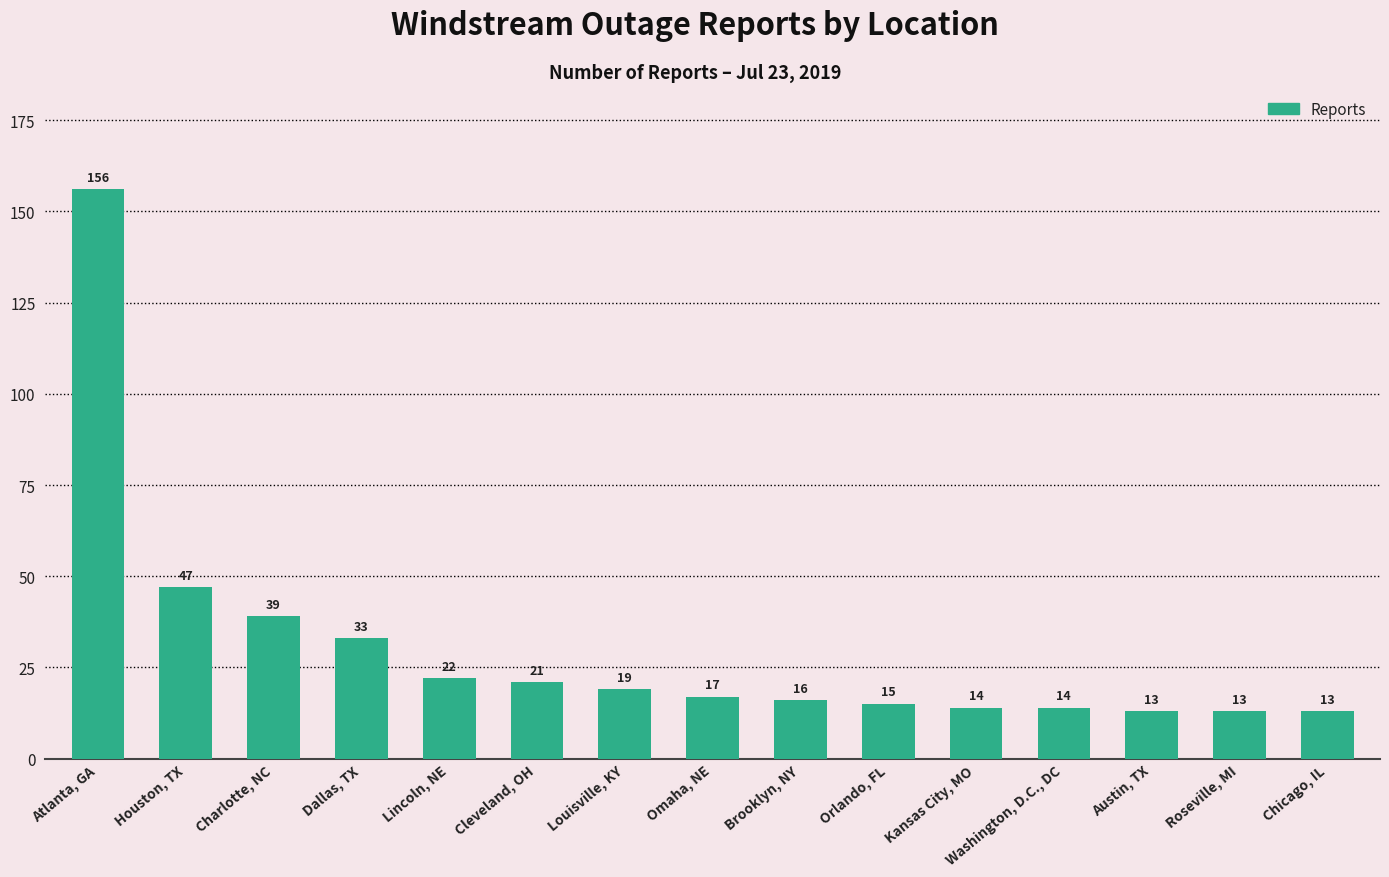

How many series are shown in this chart?

1